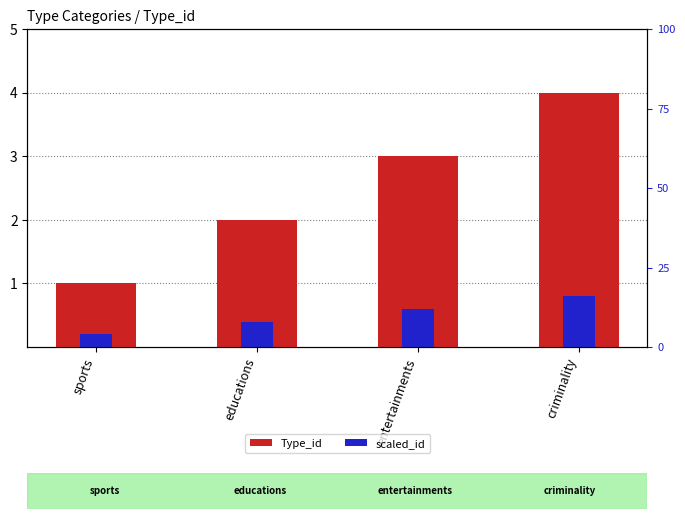

What is the maximum value for Type_id?

4.0